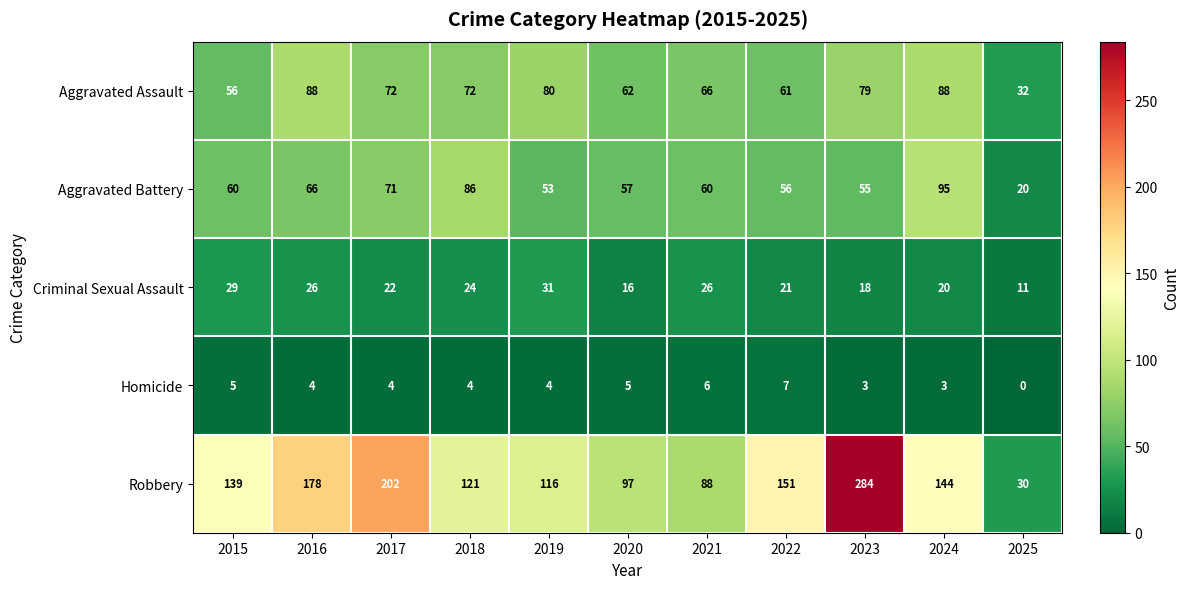

At which label does Homicide reach its minimum?

2025